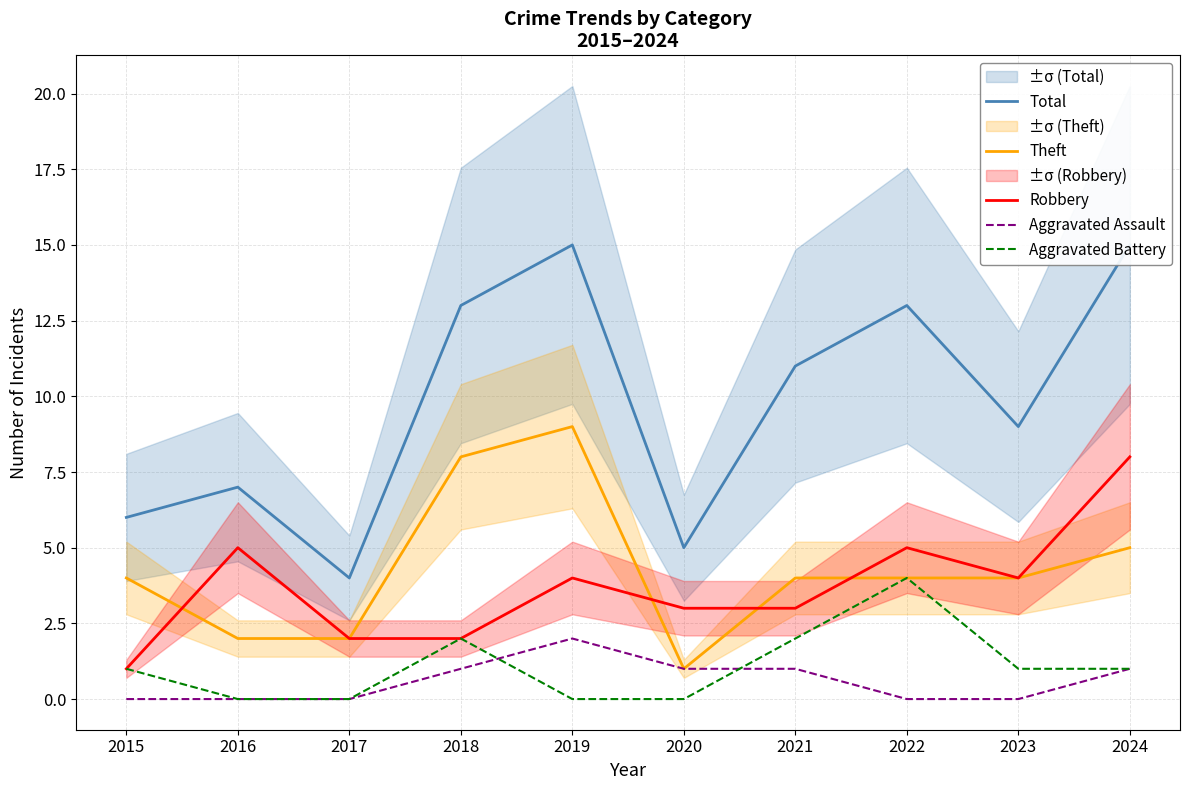

What is the value of the Total point at the 1st from the left?

6